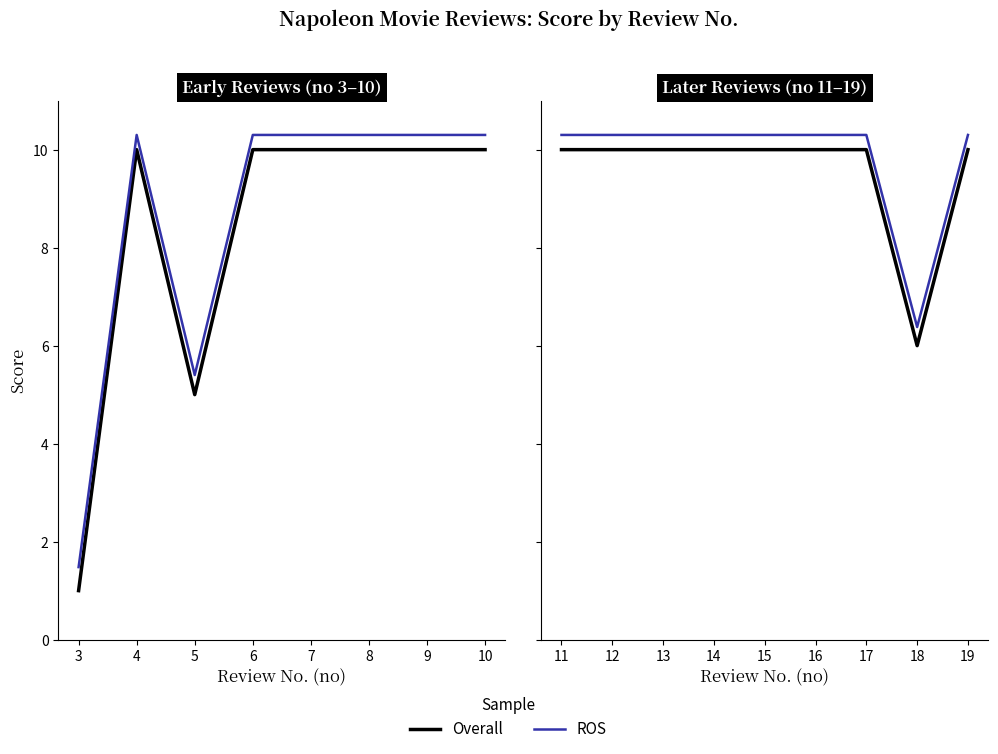

What is the spread (max minus min) of values at 18?

0.4